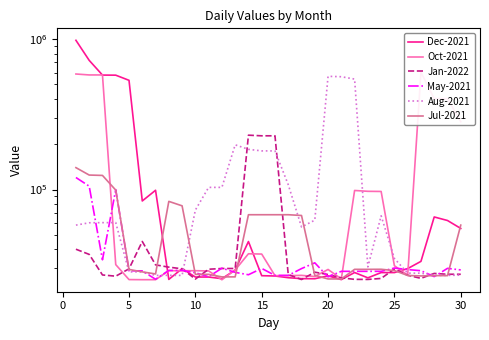

How many times do Dec-2021 and Oct-2021 cross each other?

11